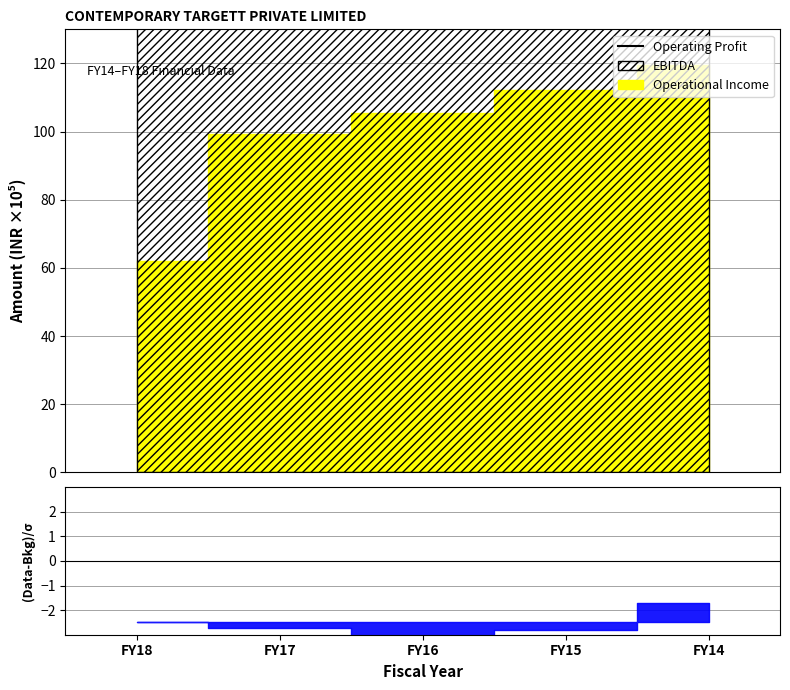

How many lines are shown in the chart?

1